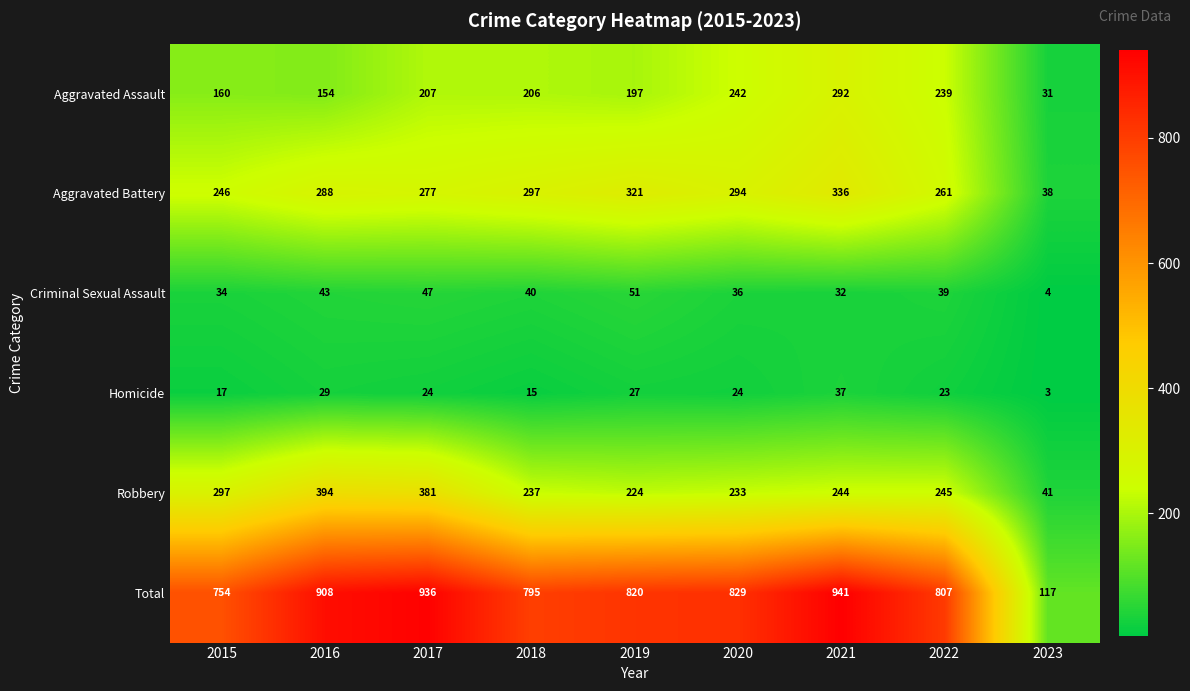

What is the maximum value shown in the chart?

941